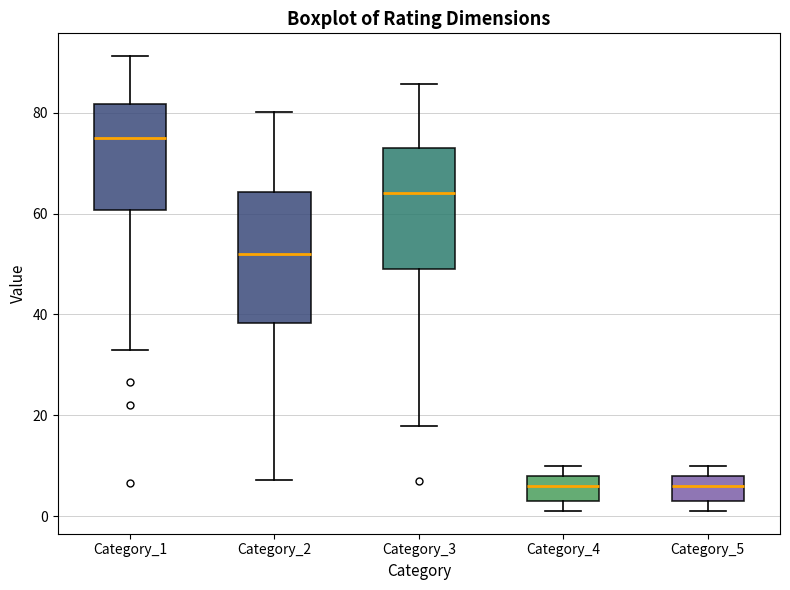

Reading left to right, read every box against the y-axis: the position of its median line, the range the box covers, and the ends of its whiskers. The values are not printed on the chart, so give them approximately, as read against the axis.

Category_1: median 76, box 60 to 82, whiskers 32 to 92
Category_2: median 52, box 38 to 64, whiskers 8 to 80
Category_3: median 64, box 48 to 72, whiskers 18 to 86
Category_4: median 6, box 4 to 8, whiskers 2 to 10
Category_5: median 6, box 4 to 8, whiskers 2 to 10